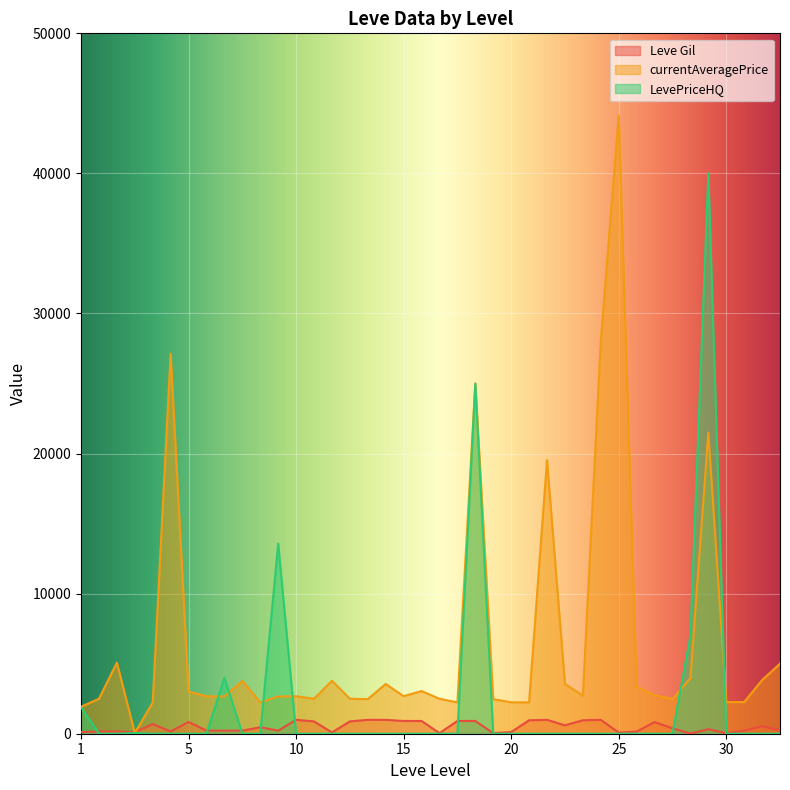

Which series has the largest range (max minus min)?

currentAveragePrice